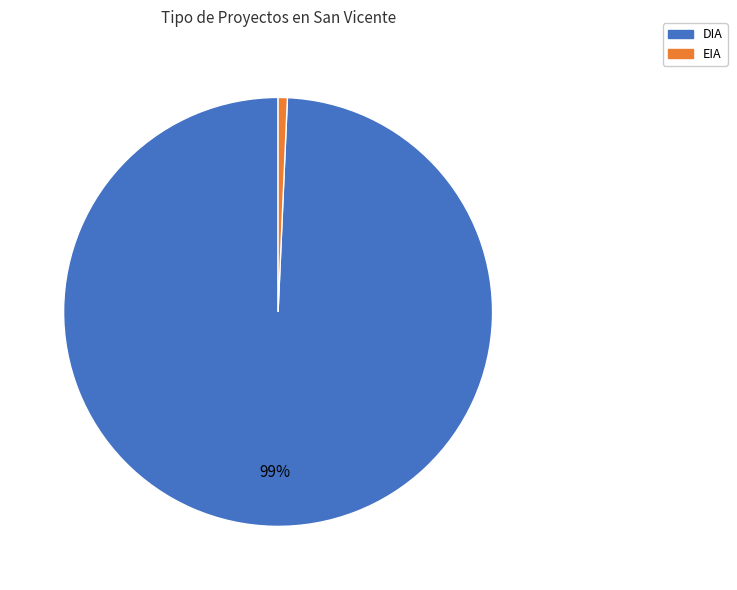

Approximately how many times larger is the value at EIA compared to DIA?

0.0